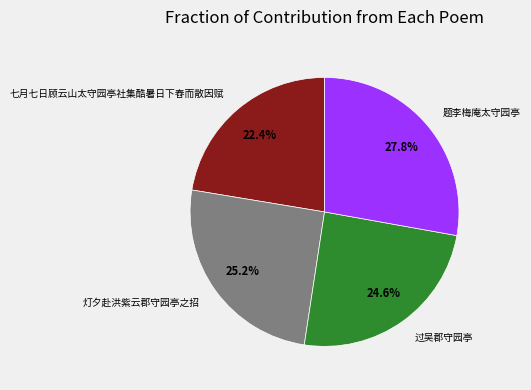

Rank the categories by value from highest to lowest.

题李梅庵太守园亭, 灯夕赴洪紫云郡守园亭之招, 过吴郡守园亭, 七月七日顾云山太守园亭社集酷暑日下舂而散因赋